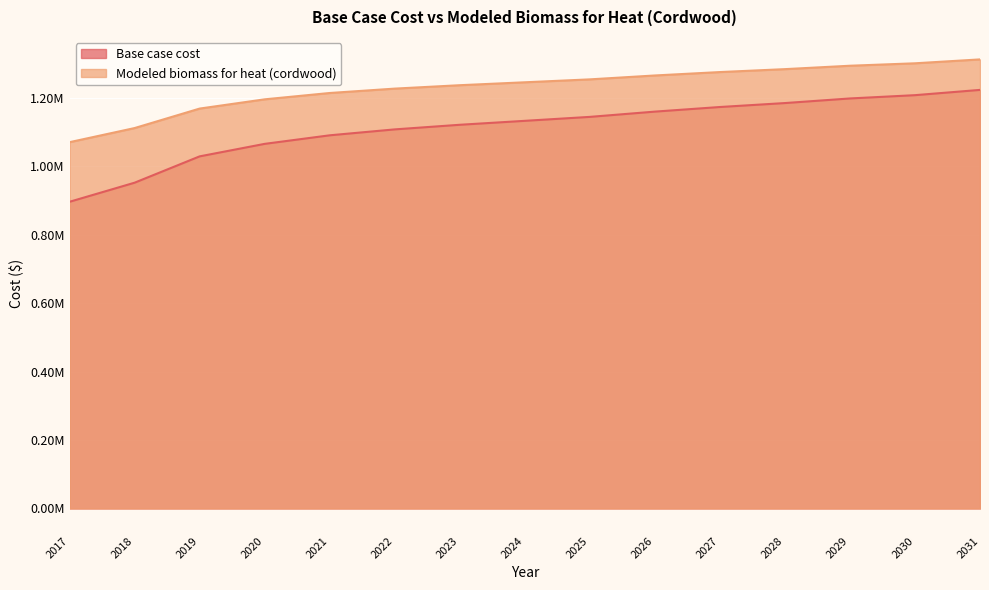

Rank the series by their average value, from highest to lowest.

Modeled biomass for heat (cordwood), Base case cost